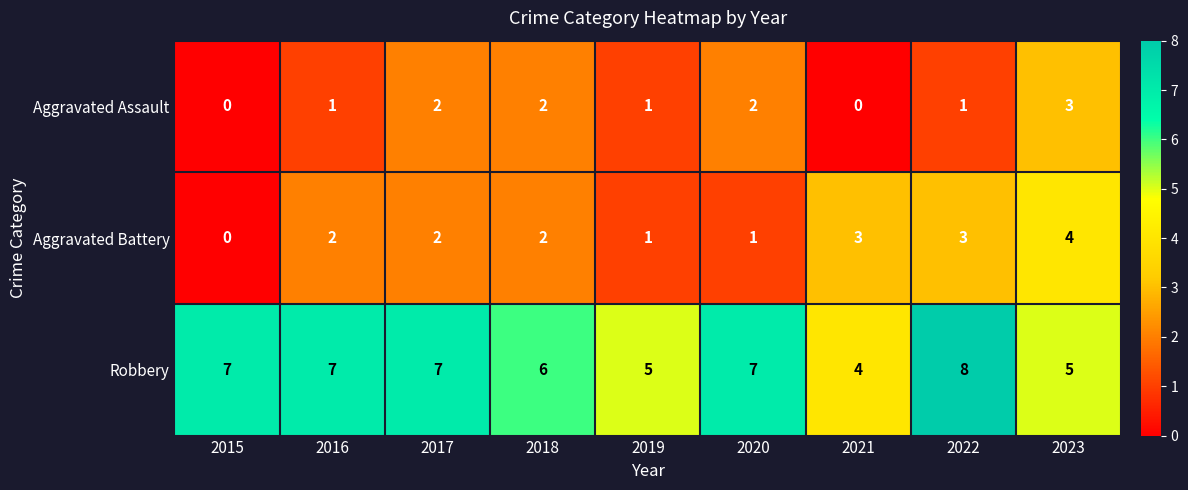

Reading left to right, what are all the values shown in this chart?

Aggravated Assault: 2015=0	2016=1	2017=2	2018=2	2019=1	2020=2	2021=0	2022=1	2023=3
Aggravated Battery: 2015=0	2016=2	2017=2	2018=2	2019=1	2020=1	2021=3	2022=3	2023=4
Robbery: 2015=7	2016=7	2017=7	2018=6	2019=5	2020=7	2021=4	2022=8	2023=5